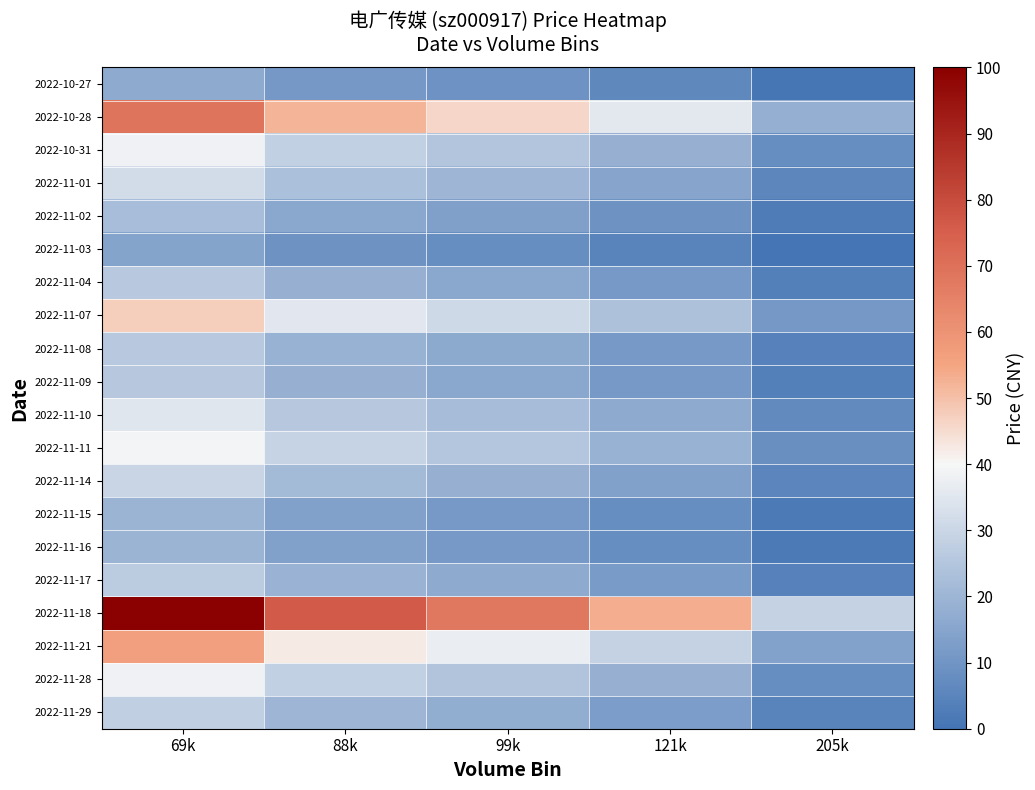

Between 205k and 121k, which is larger?

121k